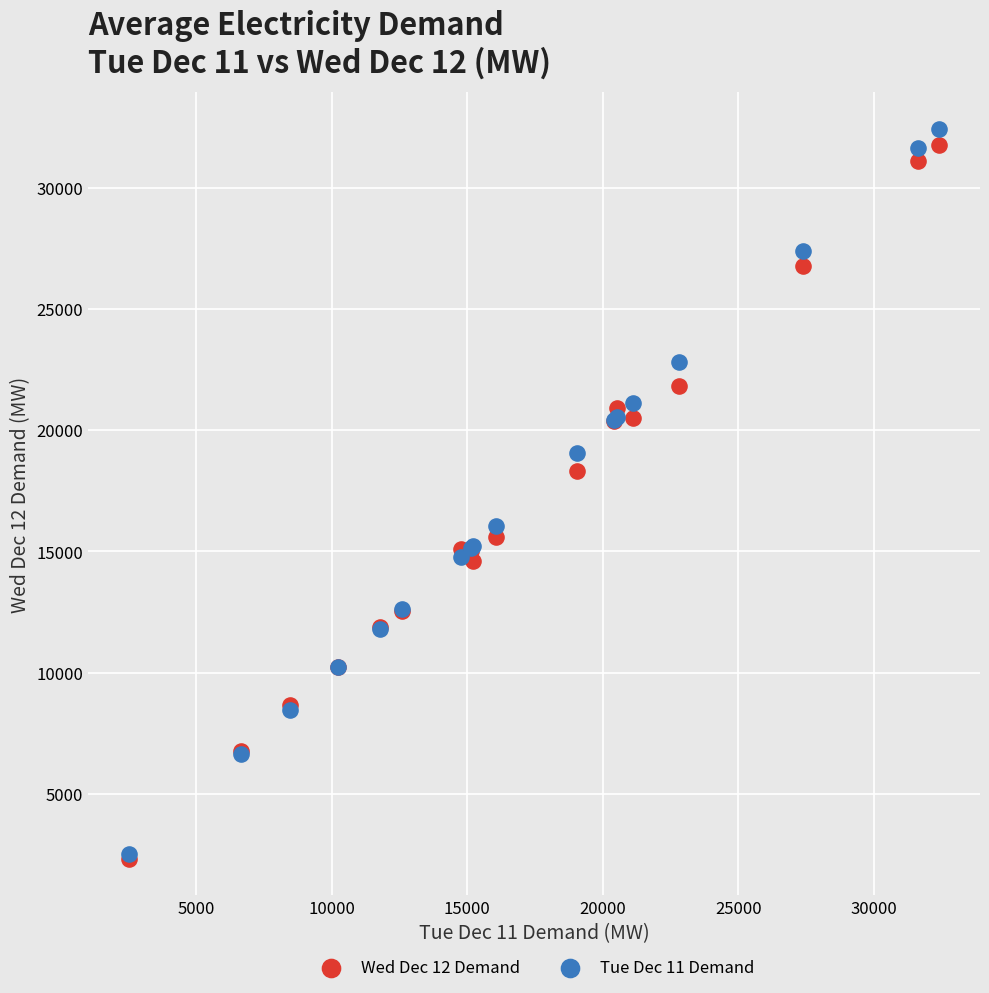

Across all series, what Y value is closest to 17373?

18323.5